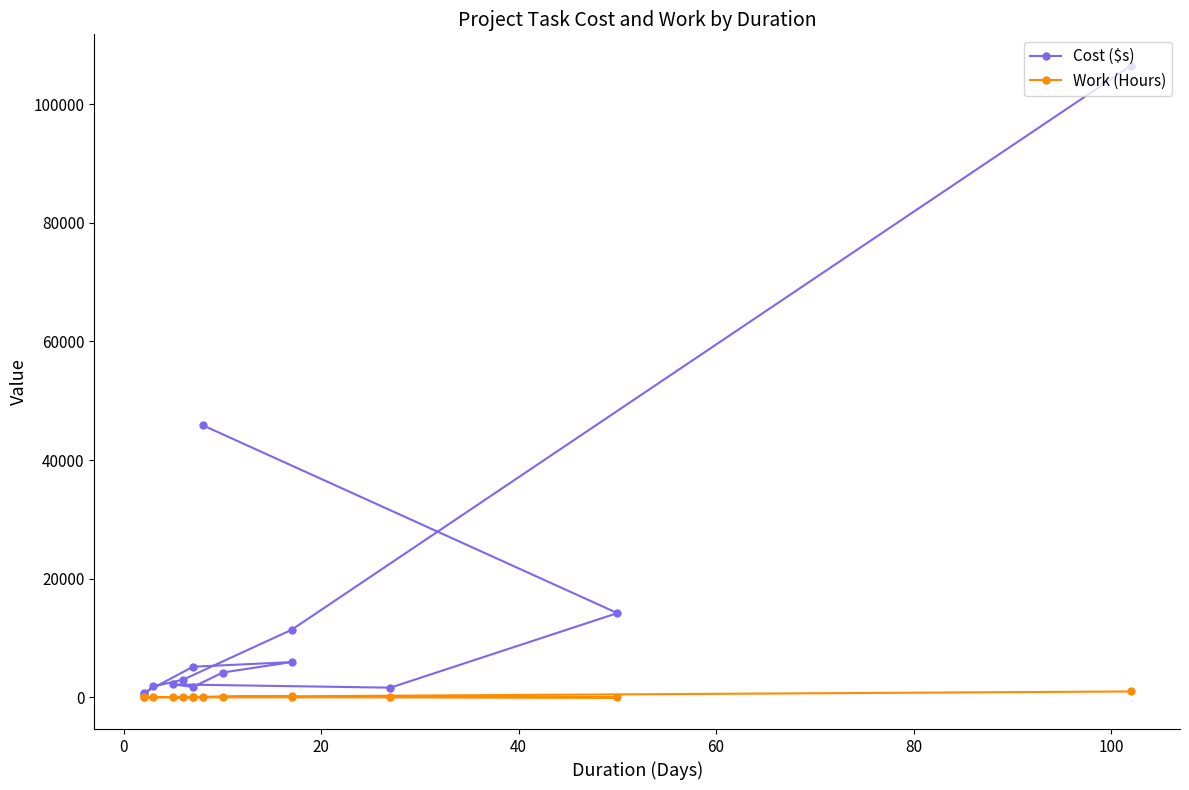

What are all the series names shown in the legend?

Cost ($s), Work (Hours)